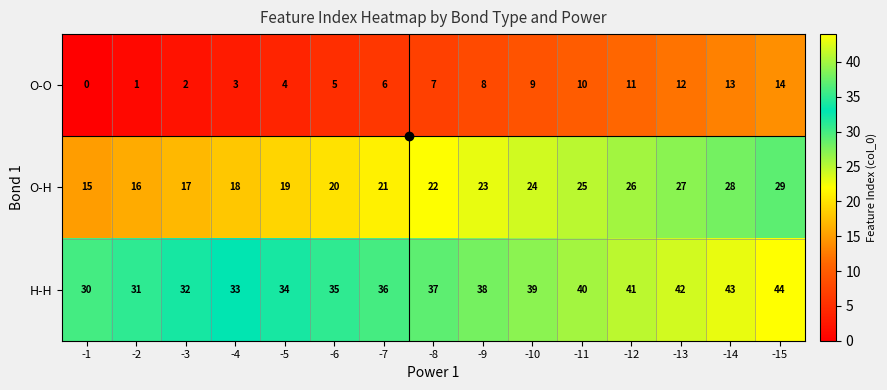

What is the sum of all O-H values?

330